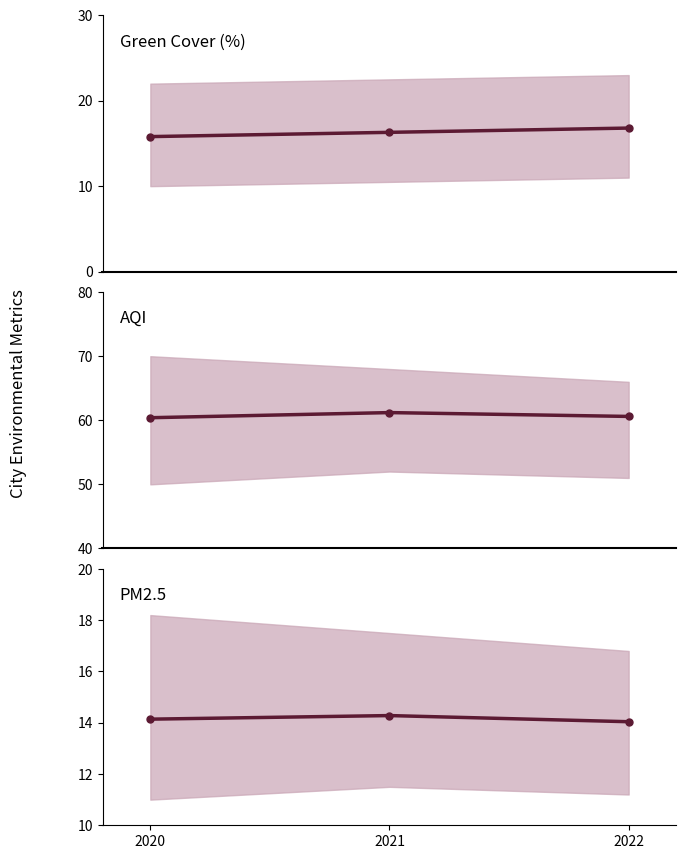

Count the AQI mean values in the range 60 to 61.

2